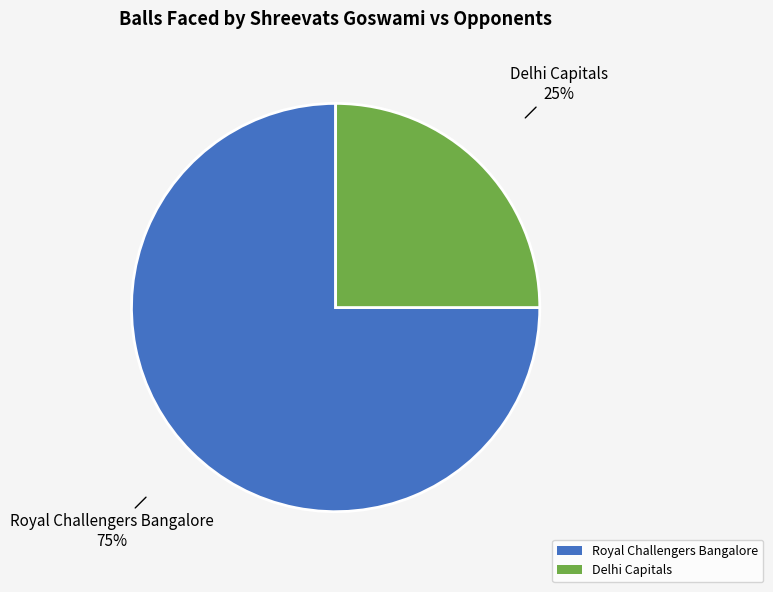

Combined, do Royal Challengers Bangalore and Delhi Capitals account for over 50%?

Yes